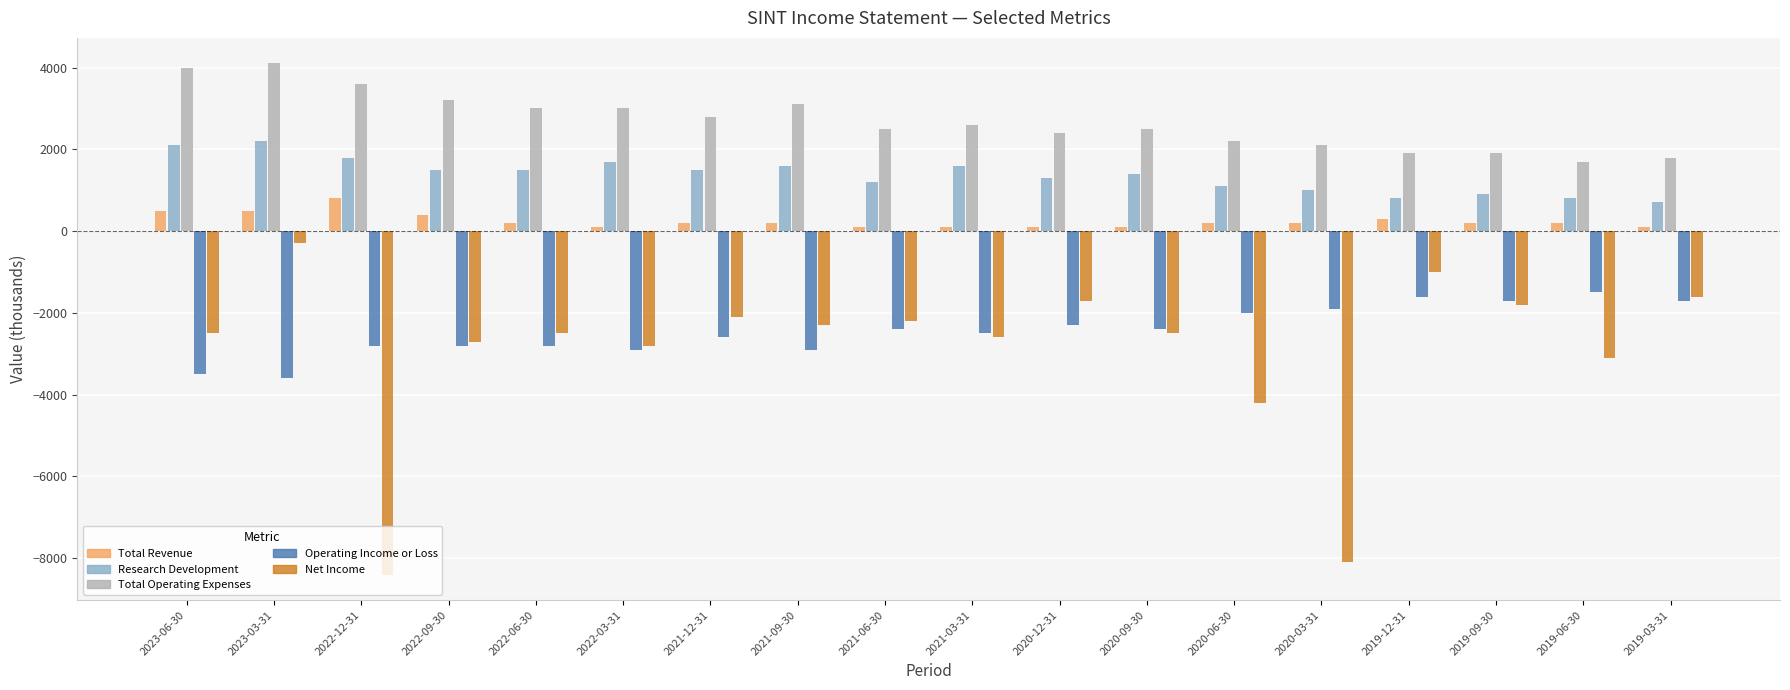

At which category does the chart reach its minimum across all series?

2022-12-31